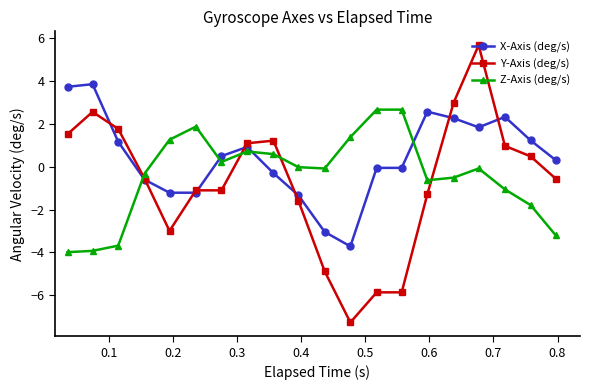

What is the smallest value displayed?

-7.3